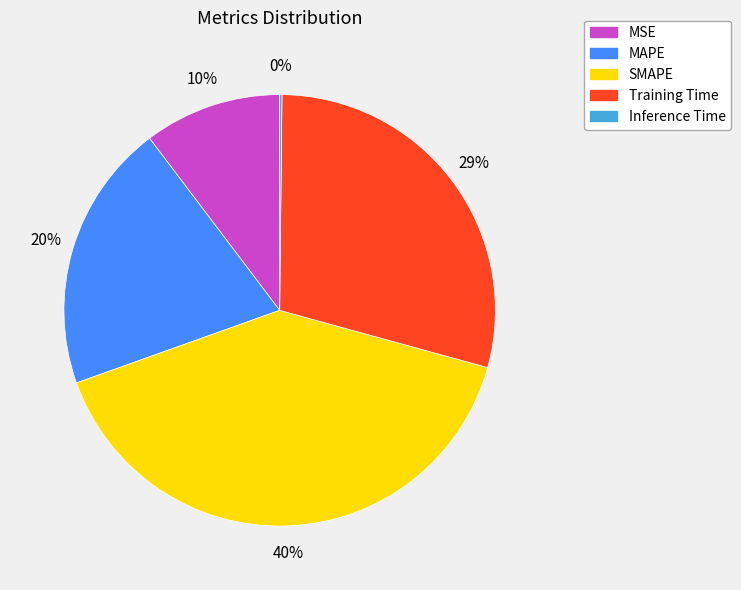

The SMAPE slice represents 32% of the pie. True or false?

False